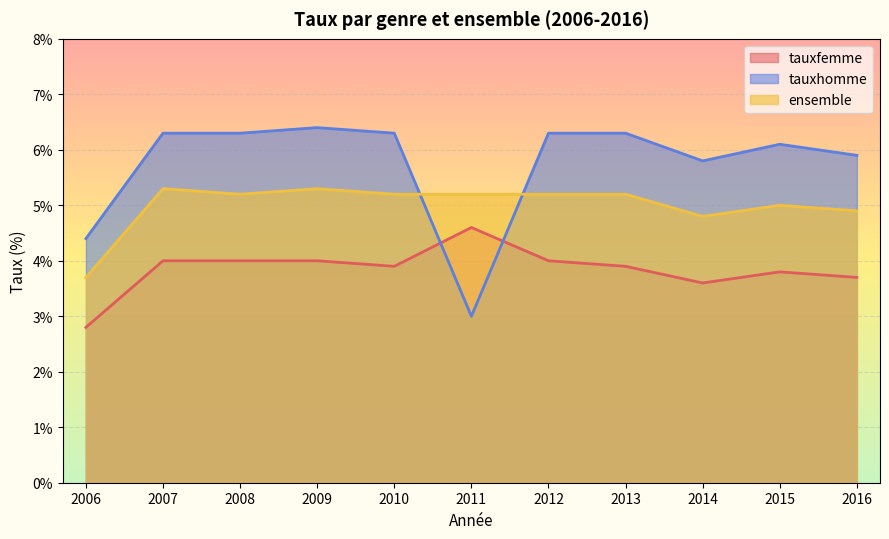

What is the minimum value shown in the chart?

2.8